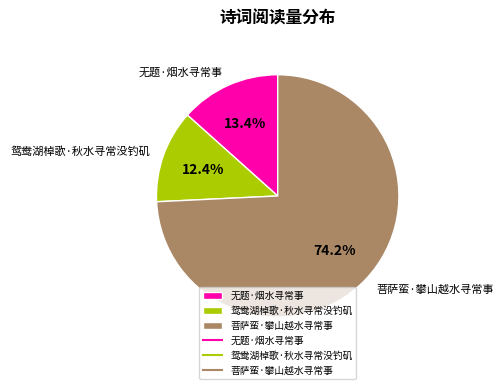

Approximately how many times larger is the value at 菩萨蛮·攀山越水寻常事 compared to 无题·烟水寻常事?

5.5